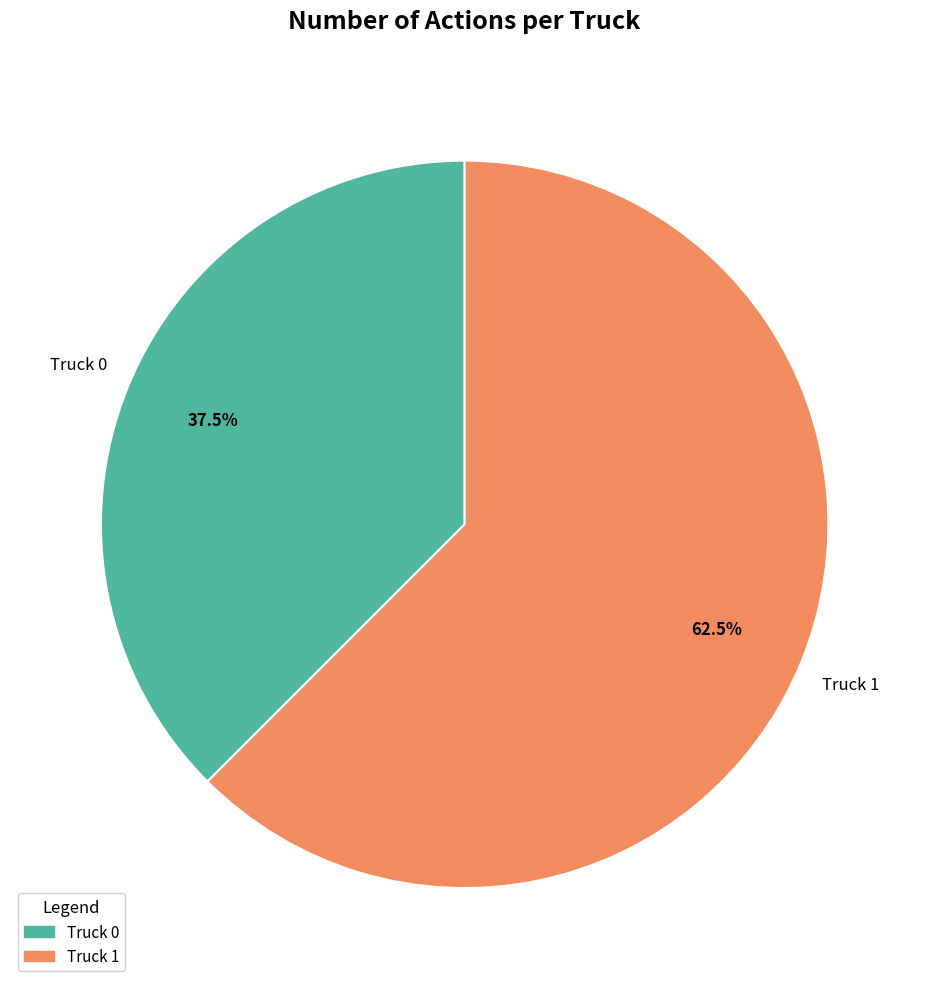

Is it true that Truck 0 is 23% of the pie?

False